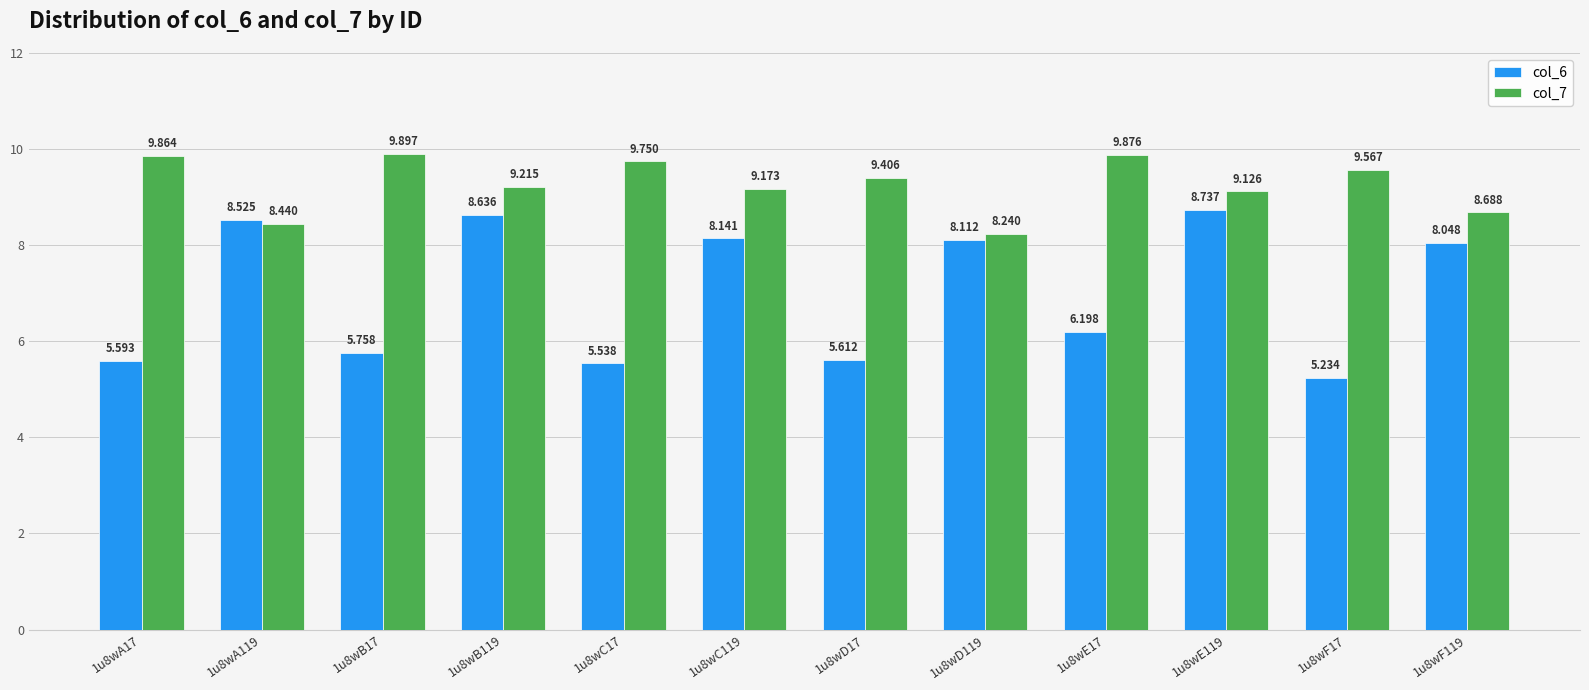

Rank the series at 1u8wF17 from lowest to highest value.

col_6, col_7